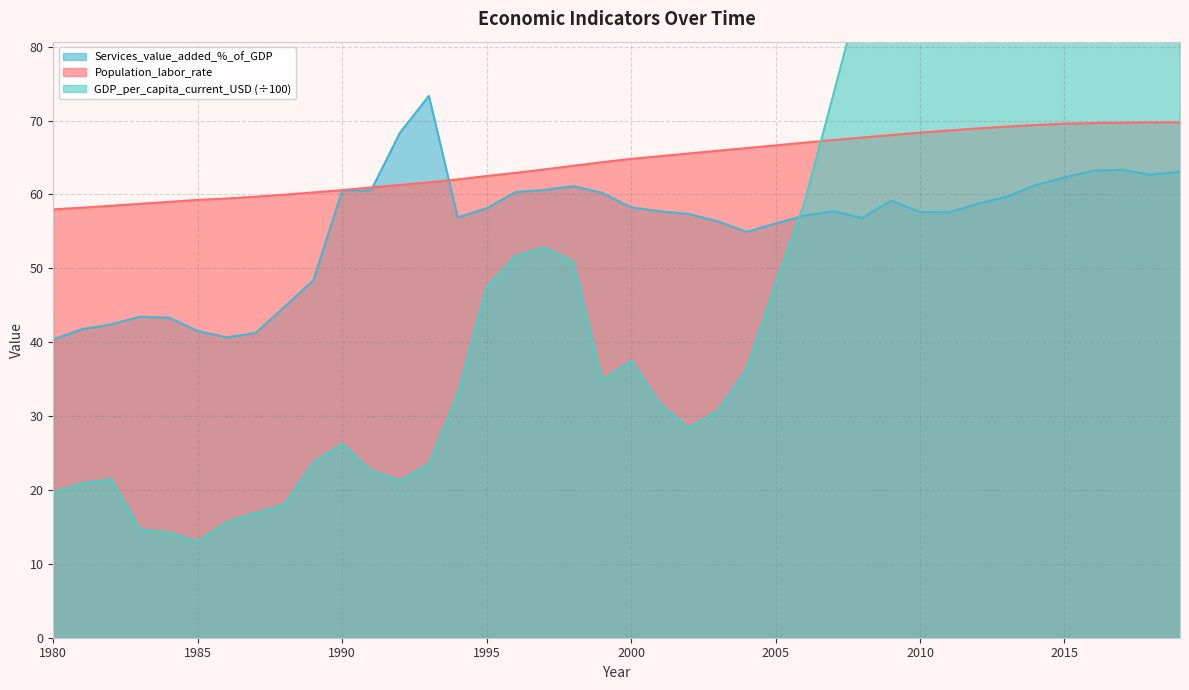

List the series in order of their peak value, highest first.

GDP_per_capita_current_USD, Services_value_added_%_of_GDP, Population_labor_rate